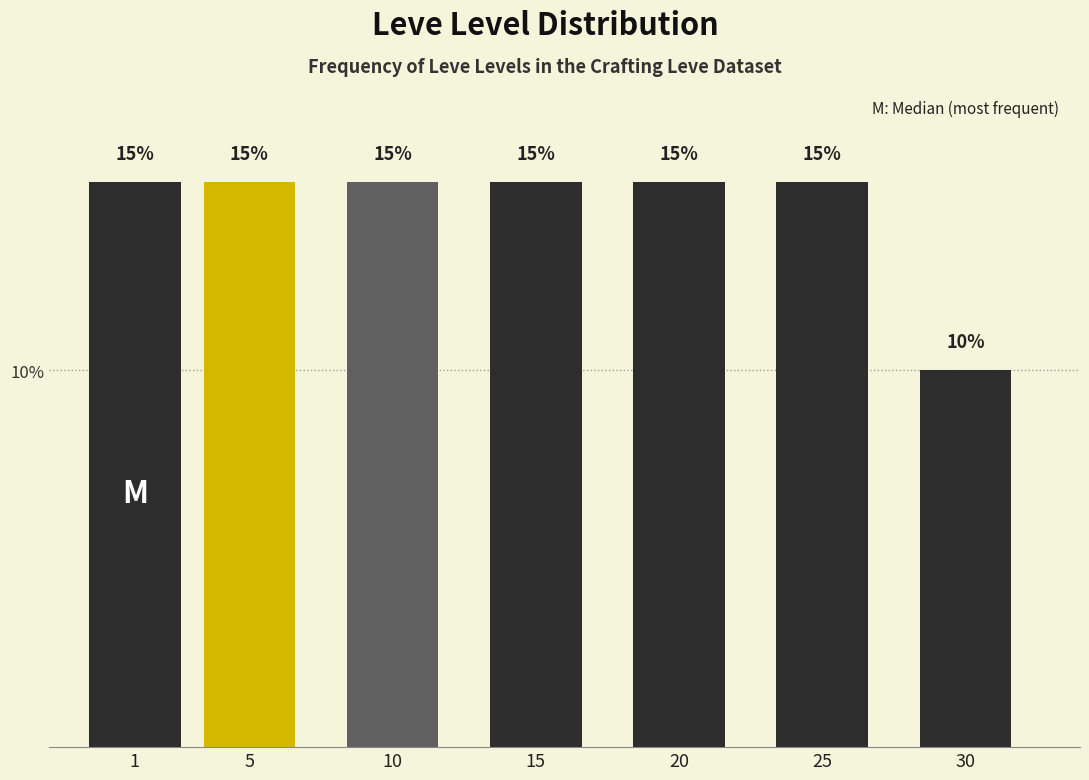

Reading left to right, extract all data points from this chart.

15	15	15	15	15	15	10